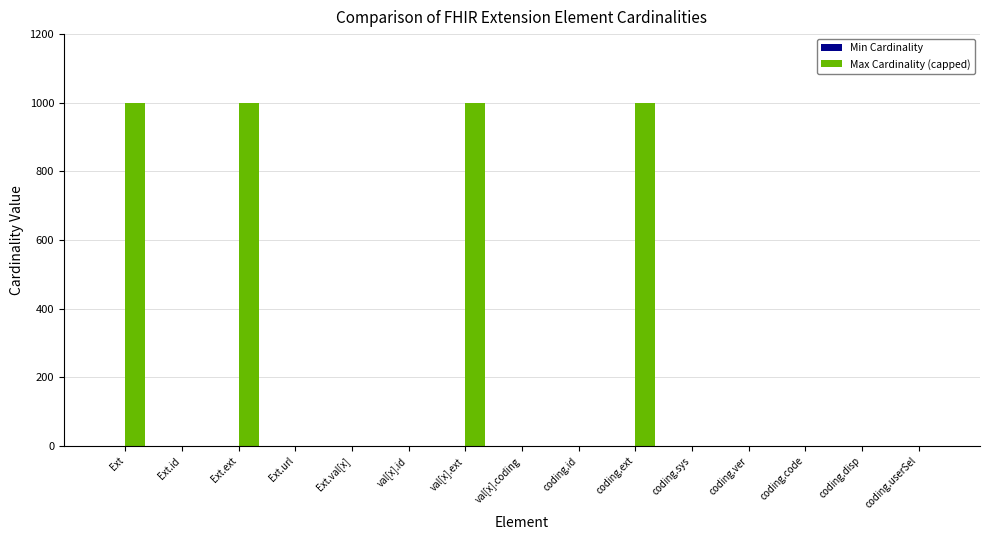

What is the maximum value shown in the chart?

999